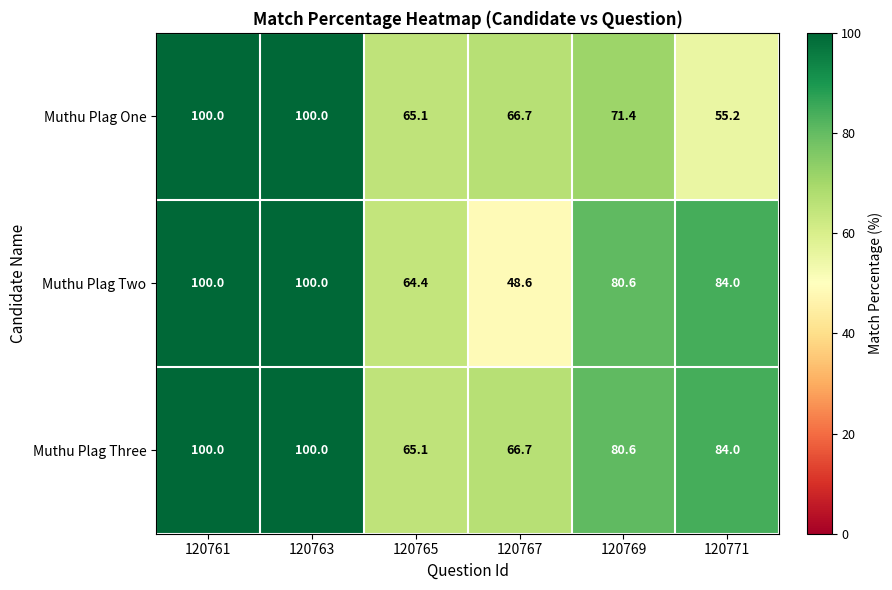

Reading left to right, extract all data points from this chart.

Muthu Plag One: 120761=100.0	120763=100.0	120765=65.1	120767=66.7	120769=71.4	120771=55.2
Muthu Plag Two: 120761=100.0	120763=100.0	120765=64.4	120767=48.6	120769=80.6	120771=84.0
Muthu Plag Three: 120761=100.0	120763=100.0	120765=65.1	120767=66.7	120769=80.6	120771=84.0